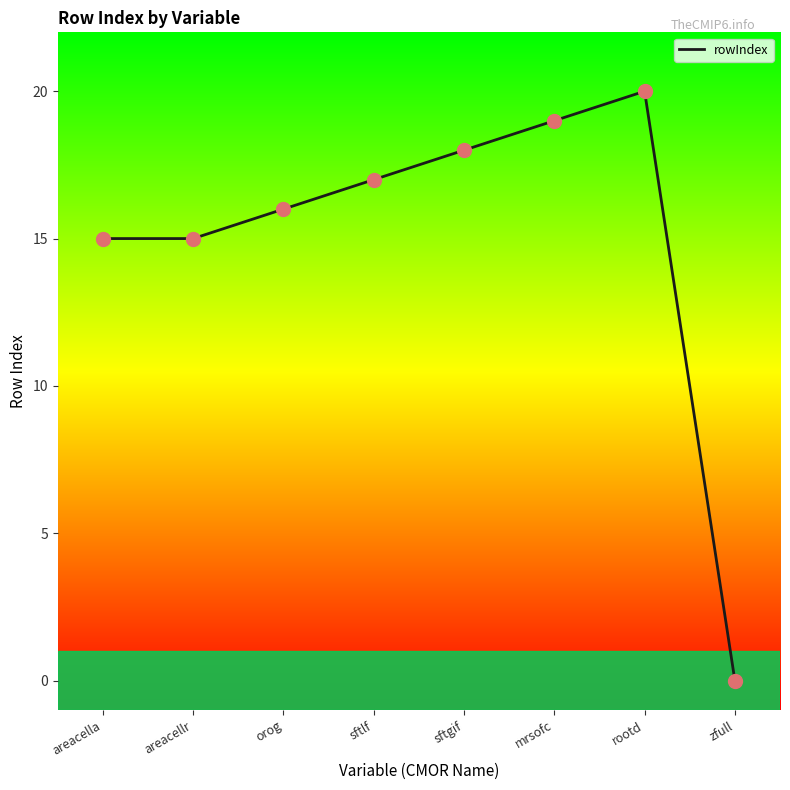

What is the ratio of the value at sftlf to the value at orog?

1.1